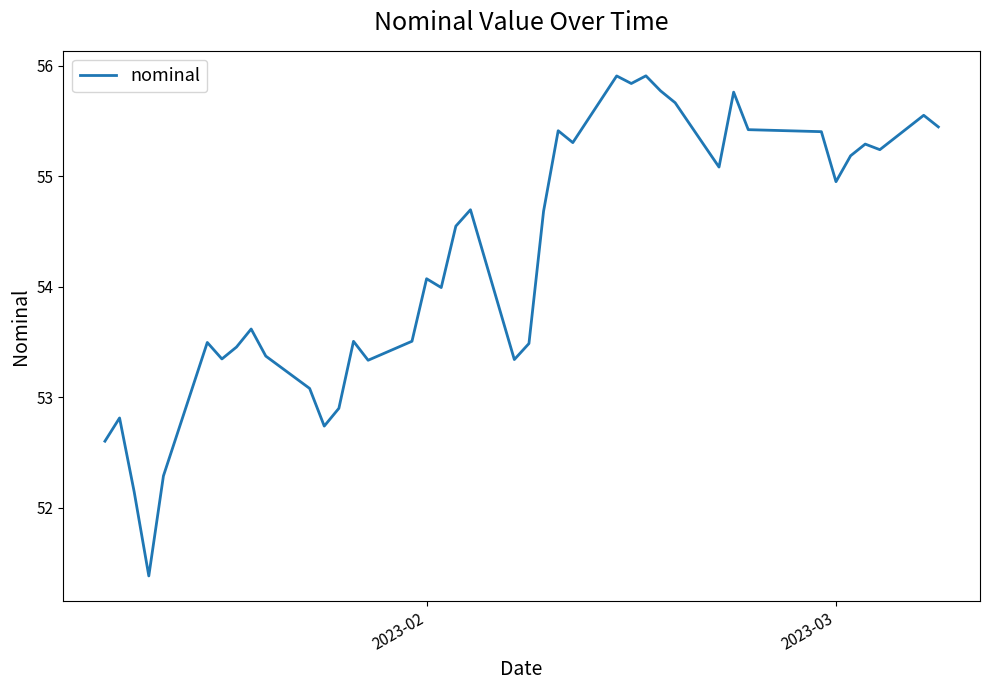

What is the difference between the maximum and minimum values?

4.5